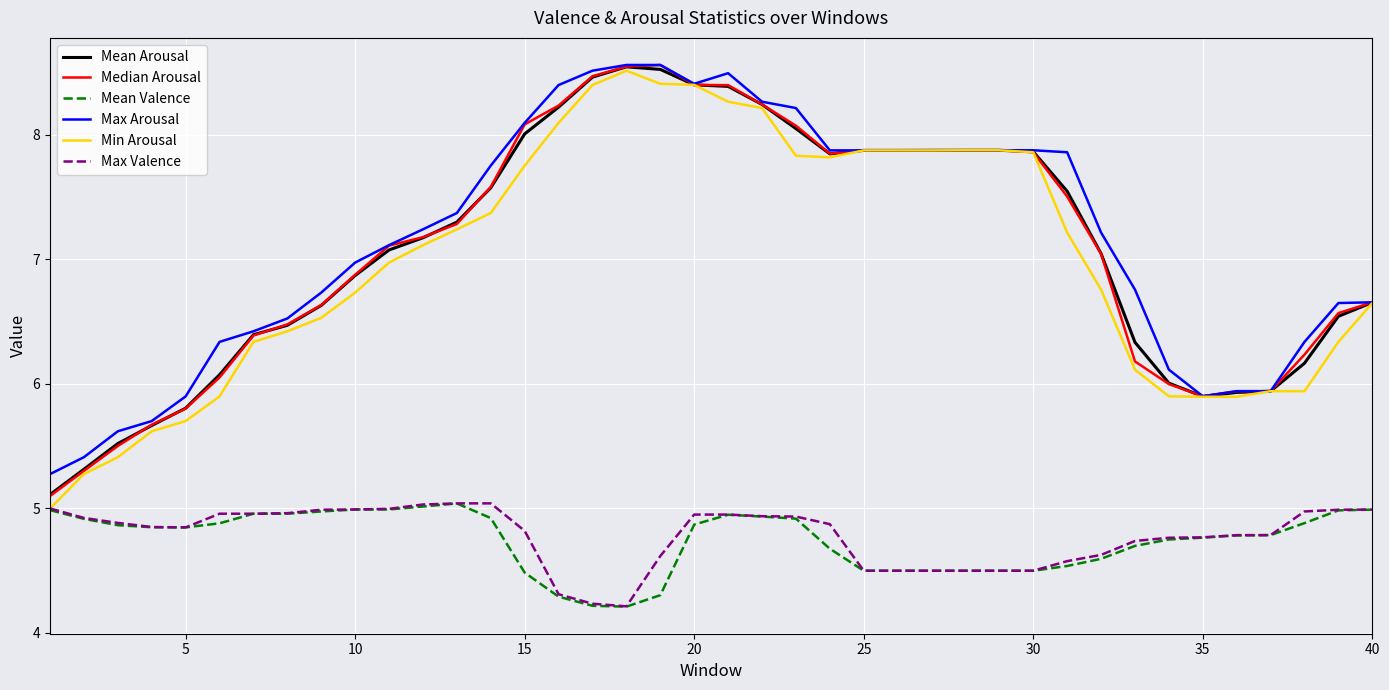

What is the sum of all Mean Arousal values?

283.0